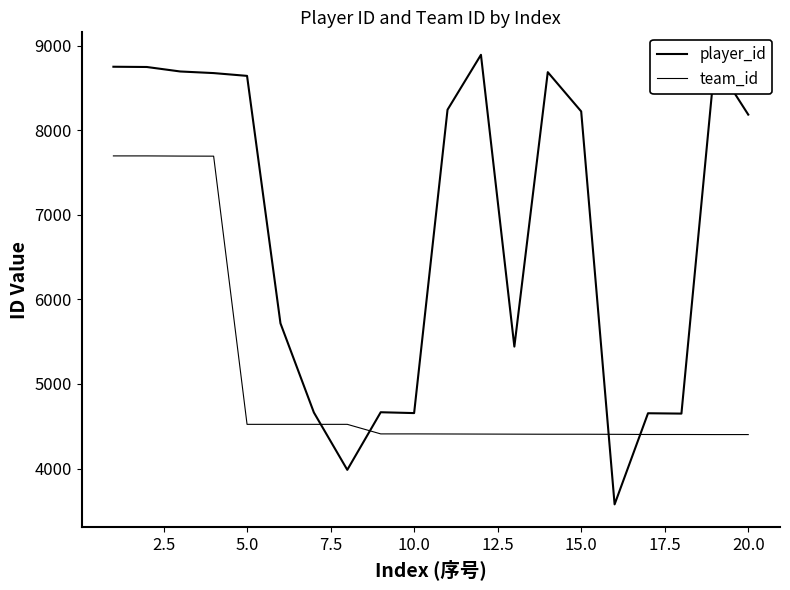

How many times do player_id and team_id cross each other?

4